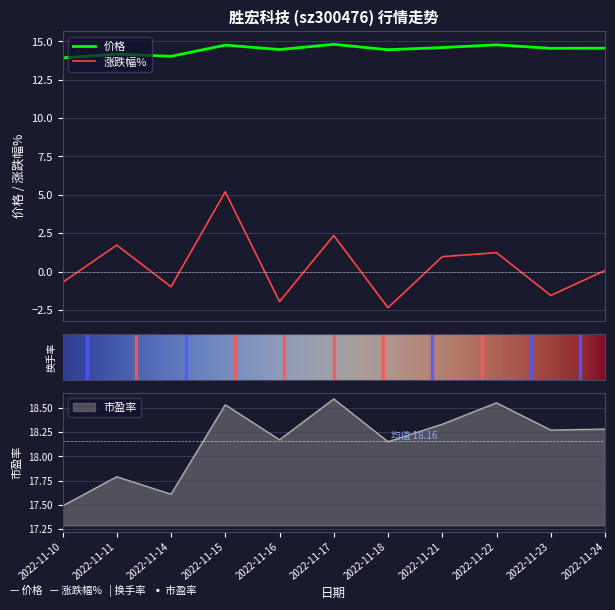

List the labels in order of 涨跌幅% value, smallest first.

2022-11-18, 2022-11-16, 2022-11-23, 2022-11-14, 2022-11-10, 2022-11-24, 2022-11-21, 2022-11-22, 2022-11-11, 2022-11-17, 2022-11-15